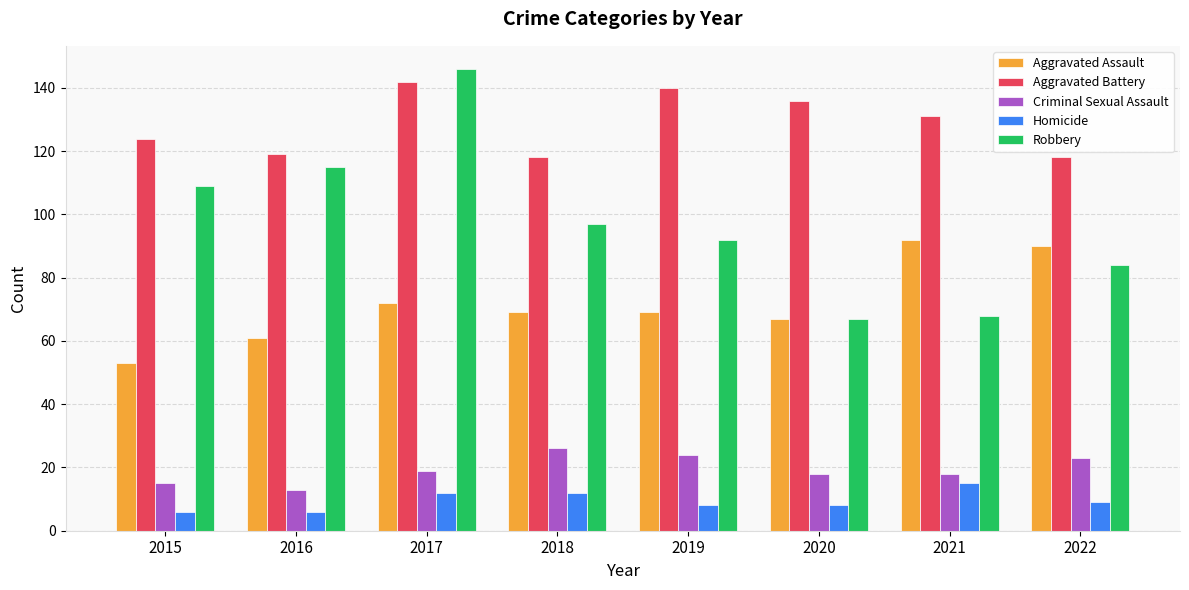

At which label does Aggravated Assault reach its peak?

2021